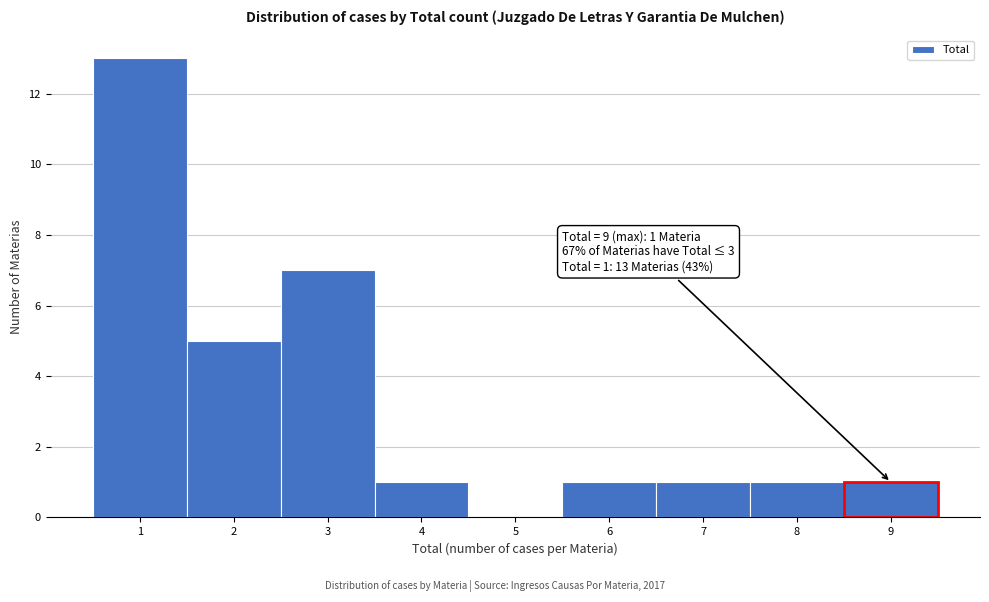

Over which range of the x-axis is the bar tallest?

0.5 to 1.5